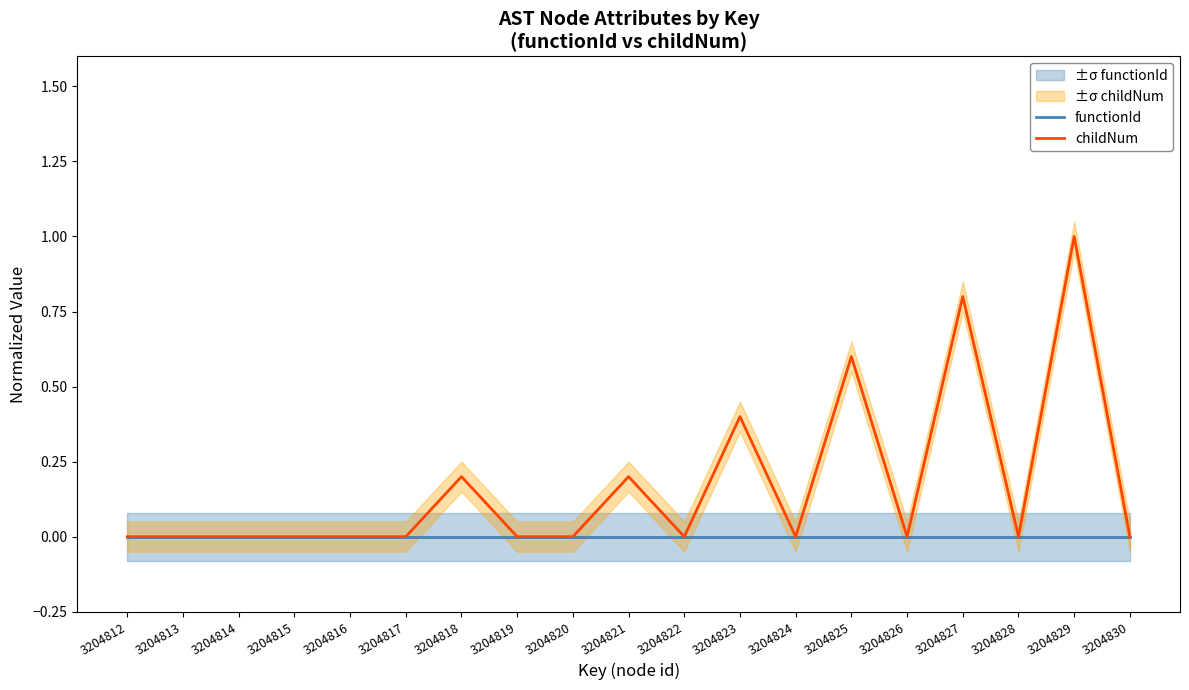

Which series has the largest total across all categories?

childNum